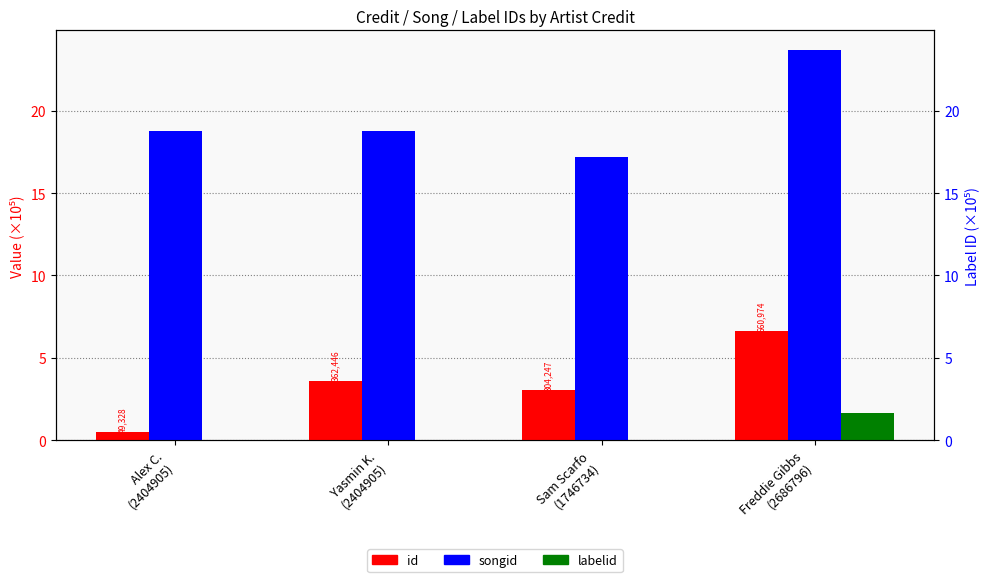

What is the label of the 4th bar from the right?

Alex C.
(2404905)